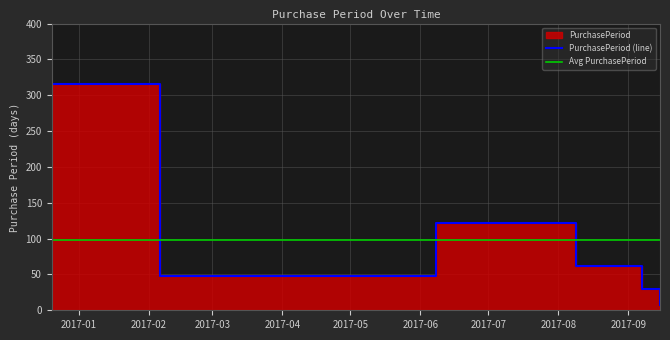

What is the greatest value displayed?

316